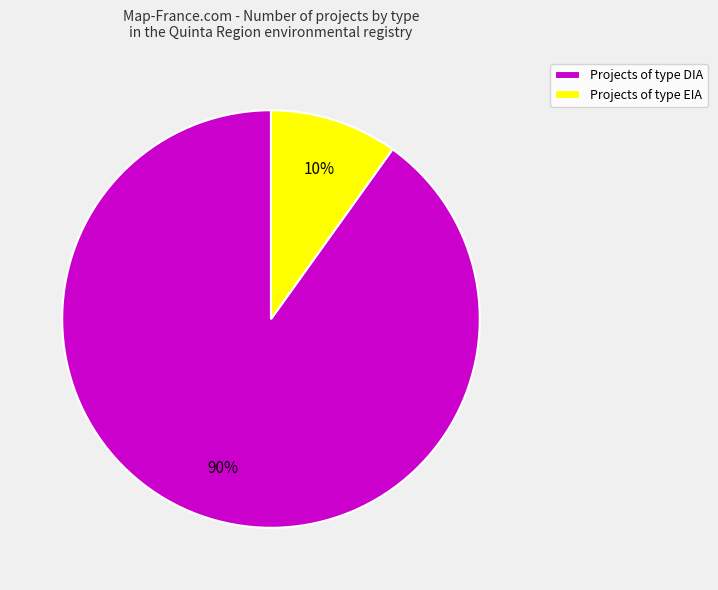

How many segments does this pie chart have?

2